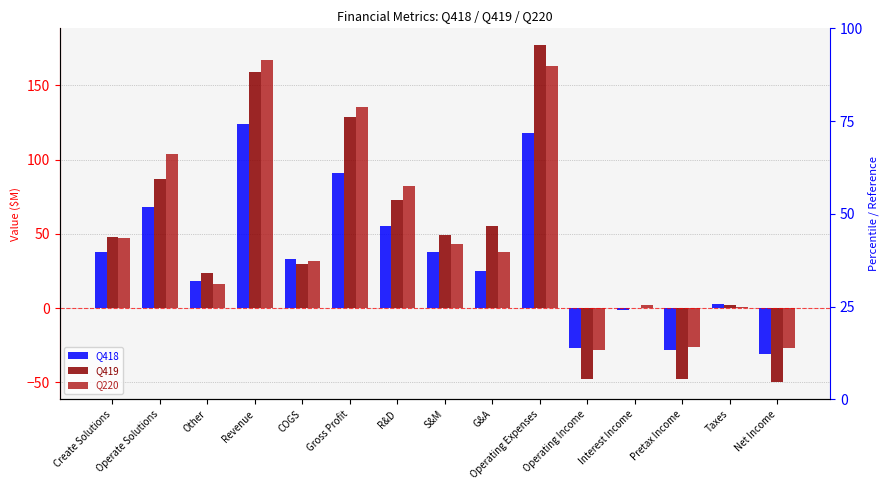

Which series has the widest spread of values?

Q419